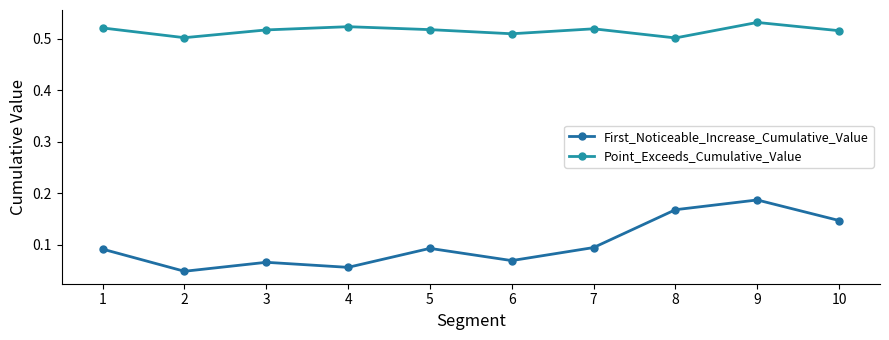

In First_Noticeable_Increase_Cumulative_Value, how many points are higher than both neighbors (excluding endpoints)?

3